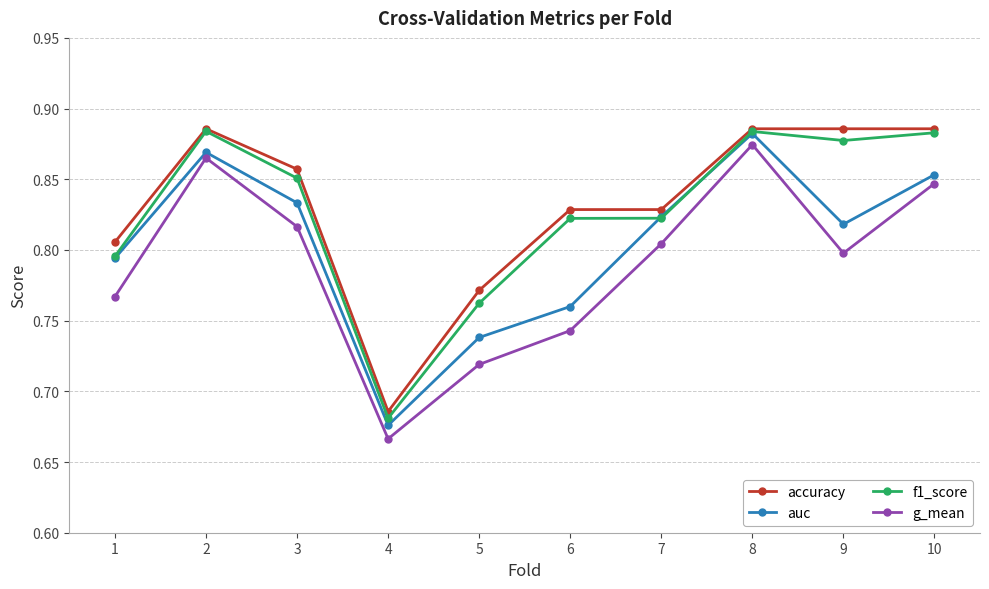

Is the value of auc at 5 greater than the value of accuracy at 9?

No